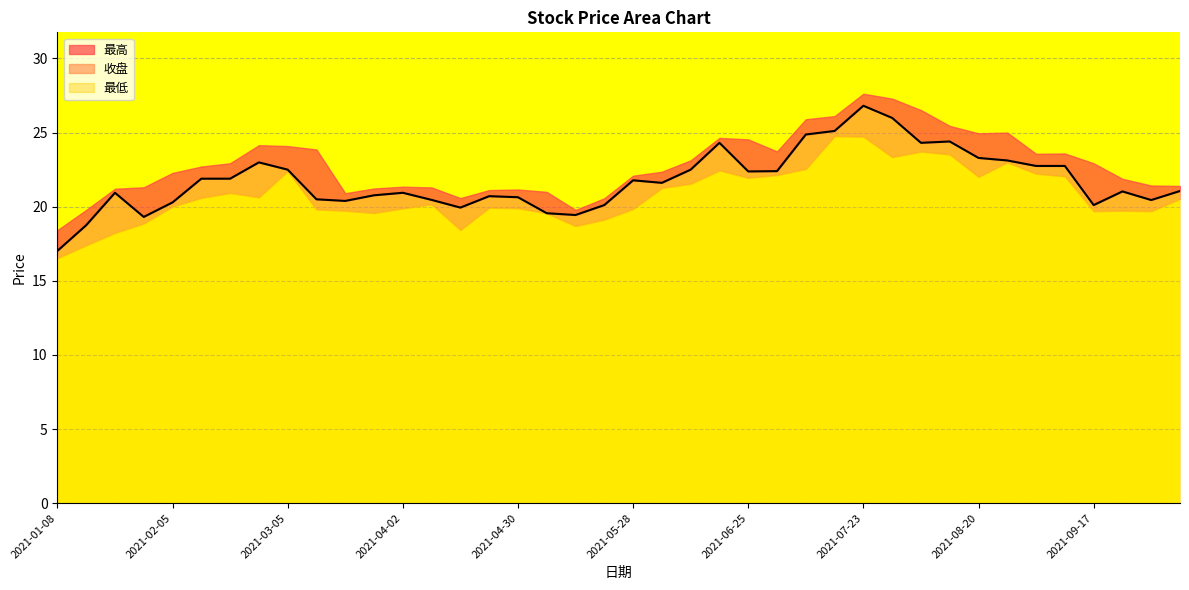

What is the approximate value of 最低 at 2021-08-20?

22.0